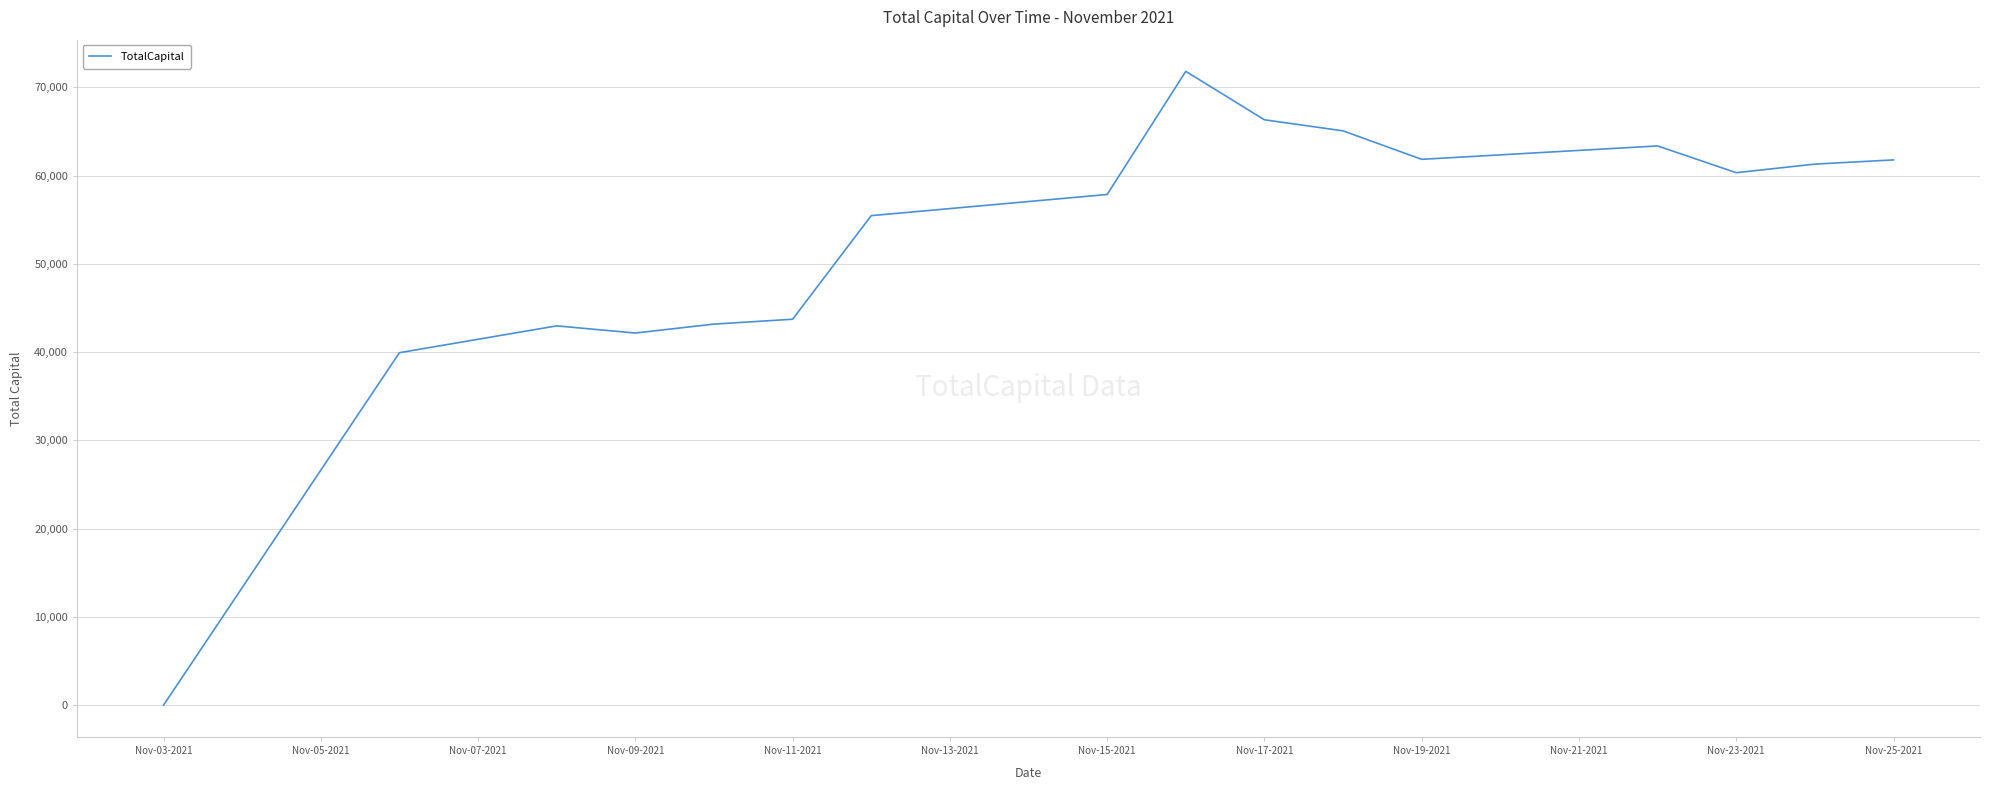

What is the greatest value displayed?

71823.6